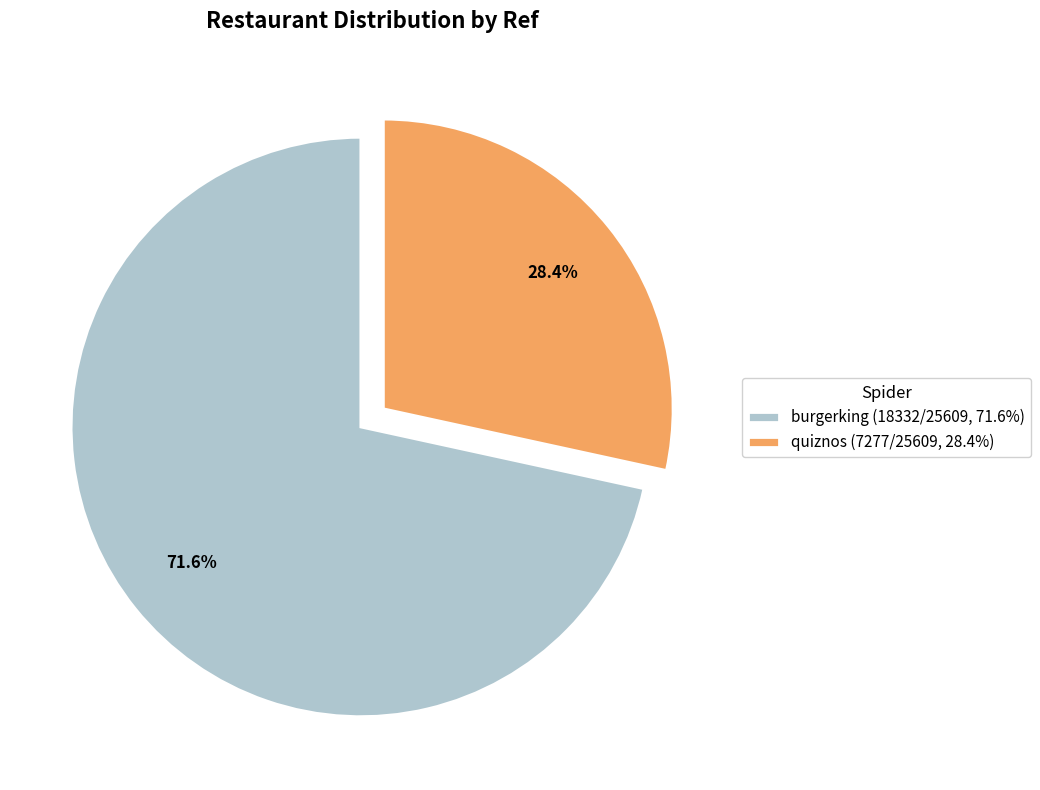

How many slices are in this pie chart?

2